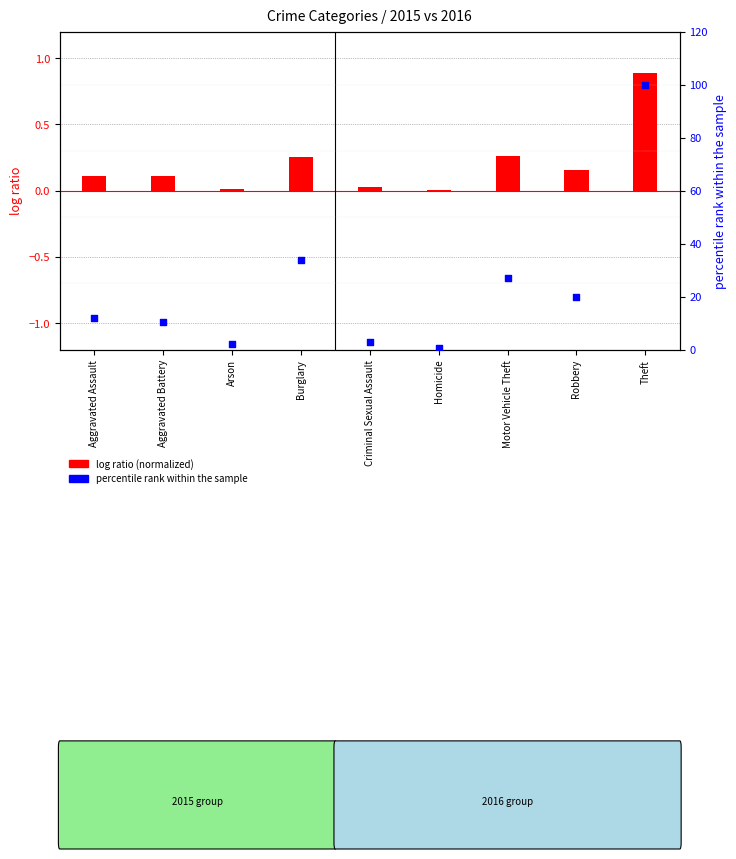

Is the value of log ratio at Robbery greater than the value of percentile rank within the sample at Theft?

No